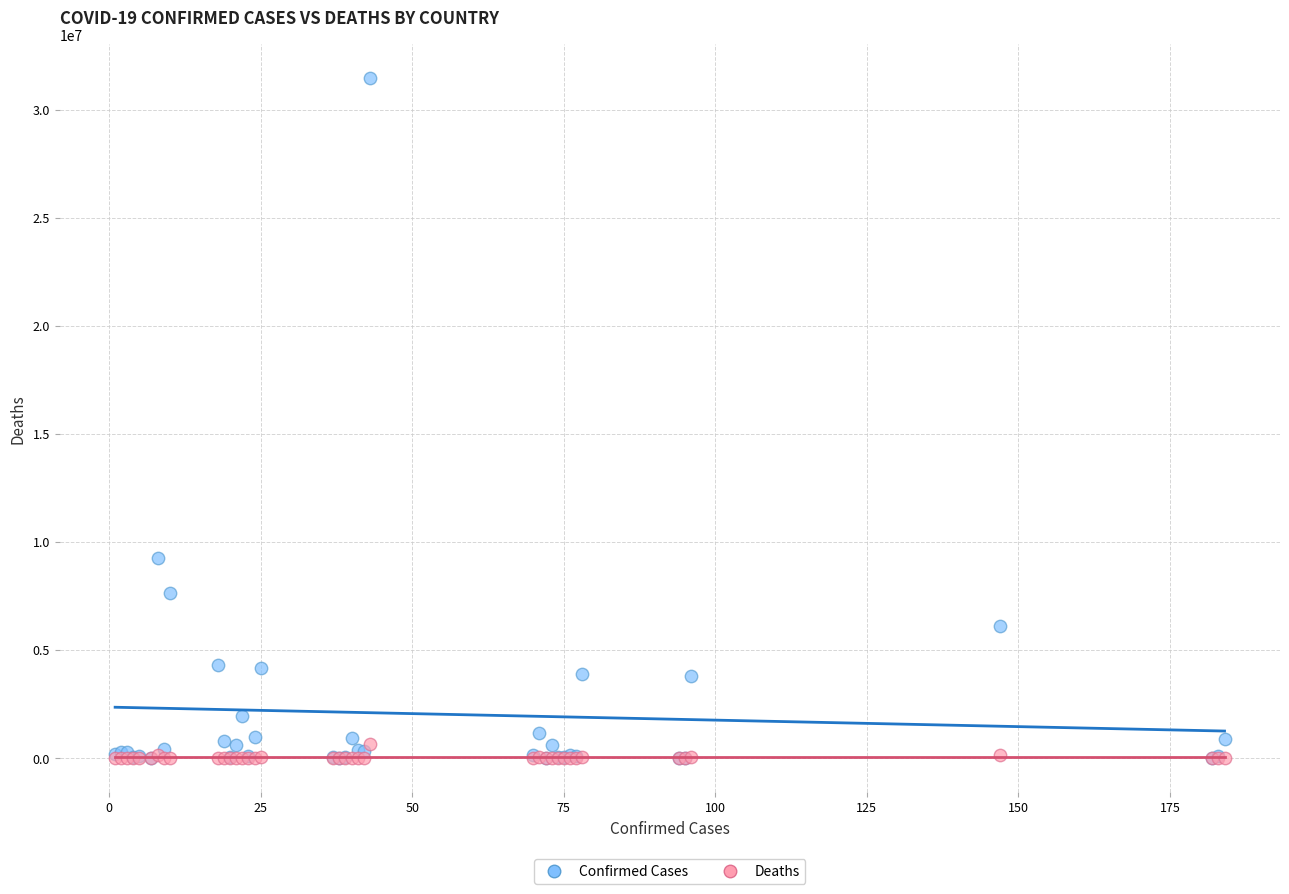

In the Confirmed Cases series, what Y value is closest to 15732141?

9276618